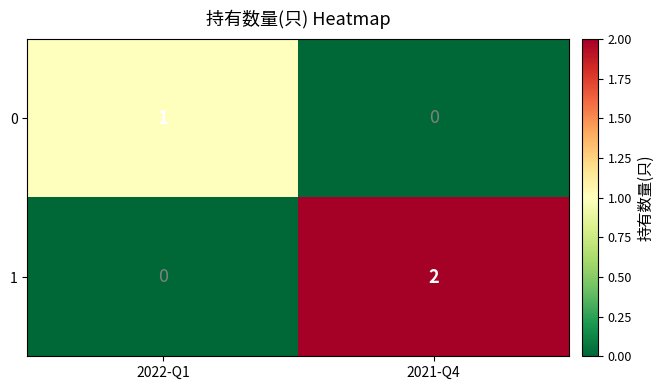

List the series in order of their overall mean, highest first.

1, 0